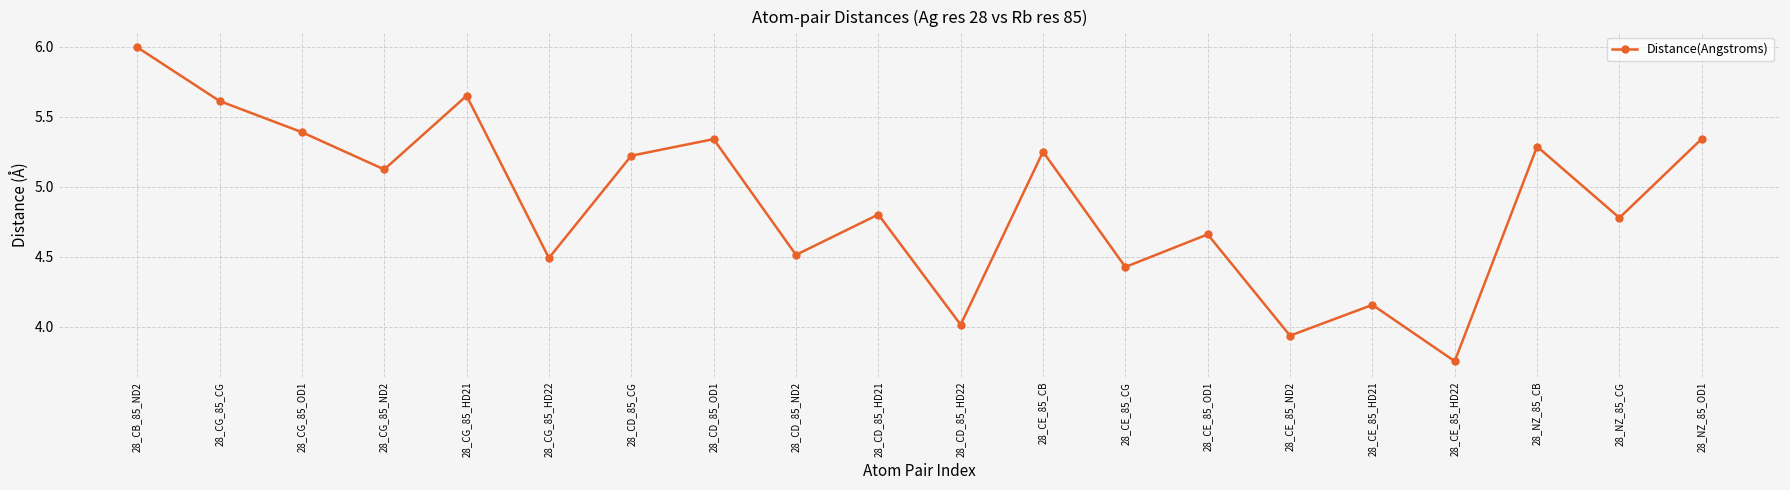

What is the label of the 10th point from the right?

28_CD_85_HD22